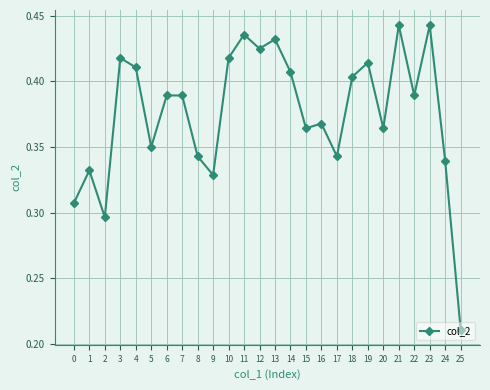

At which category does the data reach its first local peak?

1